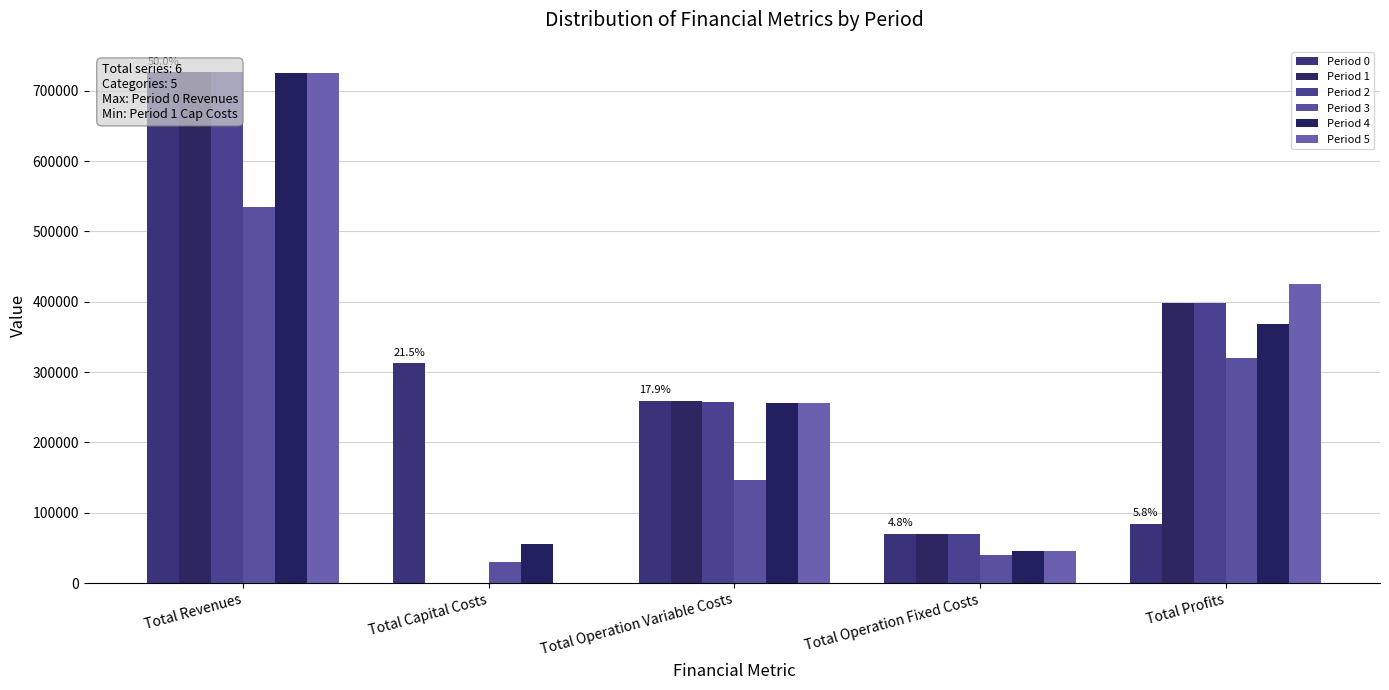

What is the value of the Period 5 bar at the 5th from the left?

424706.9